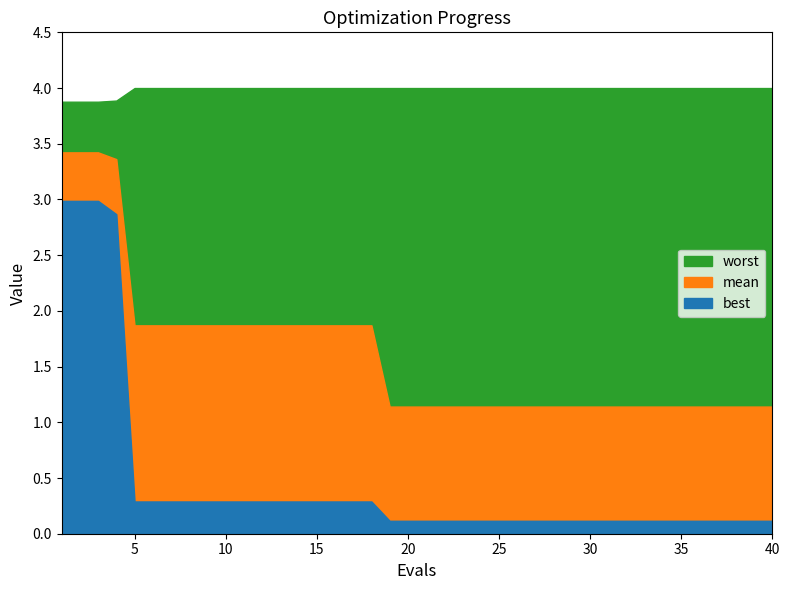

The worst series shows 6.2 at 24. True or false?

False